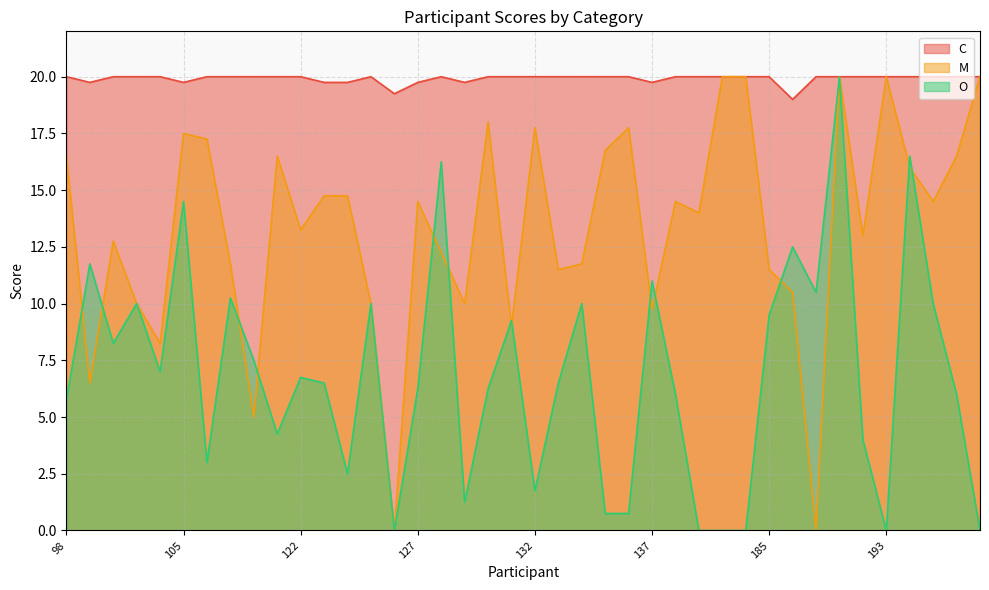

True or false: O has more than 0 interior local peaks.

True